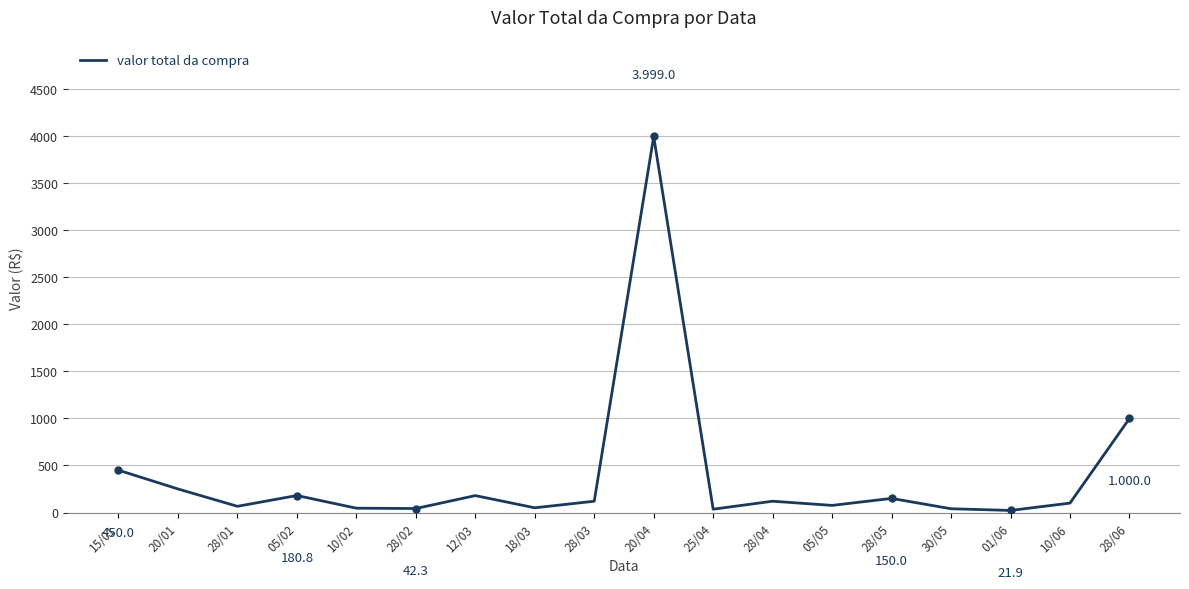

What is the sum of the values at 28/02 and 18/03?

92.3